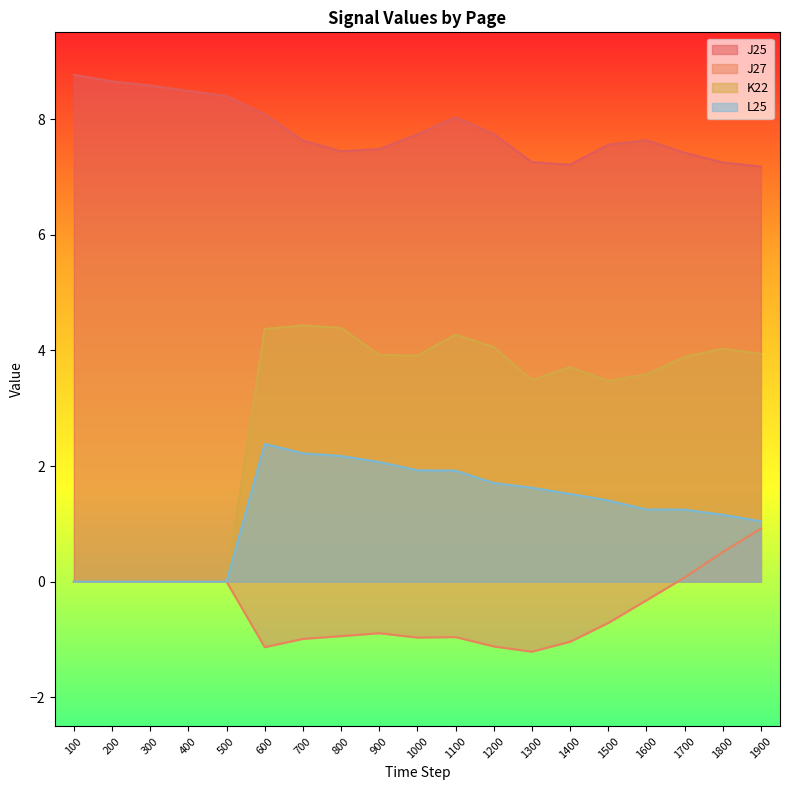

Which series changed the most between 1600 and 1900?

J27